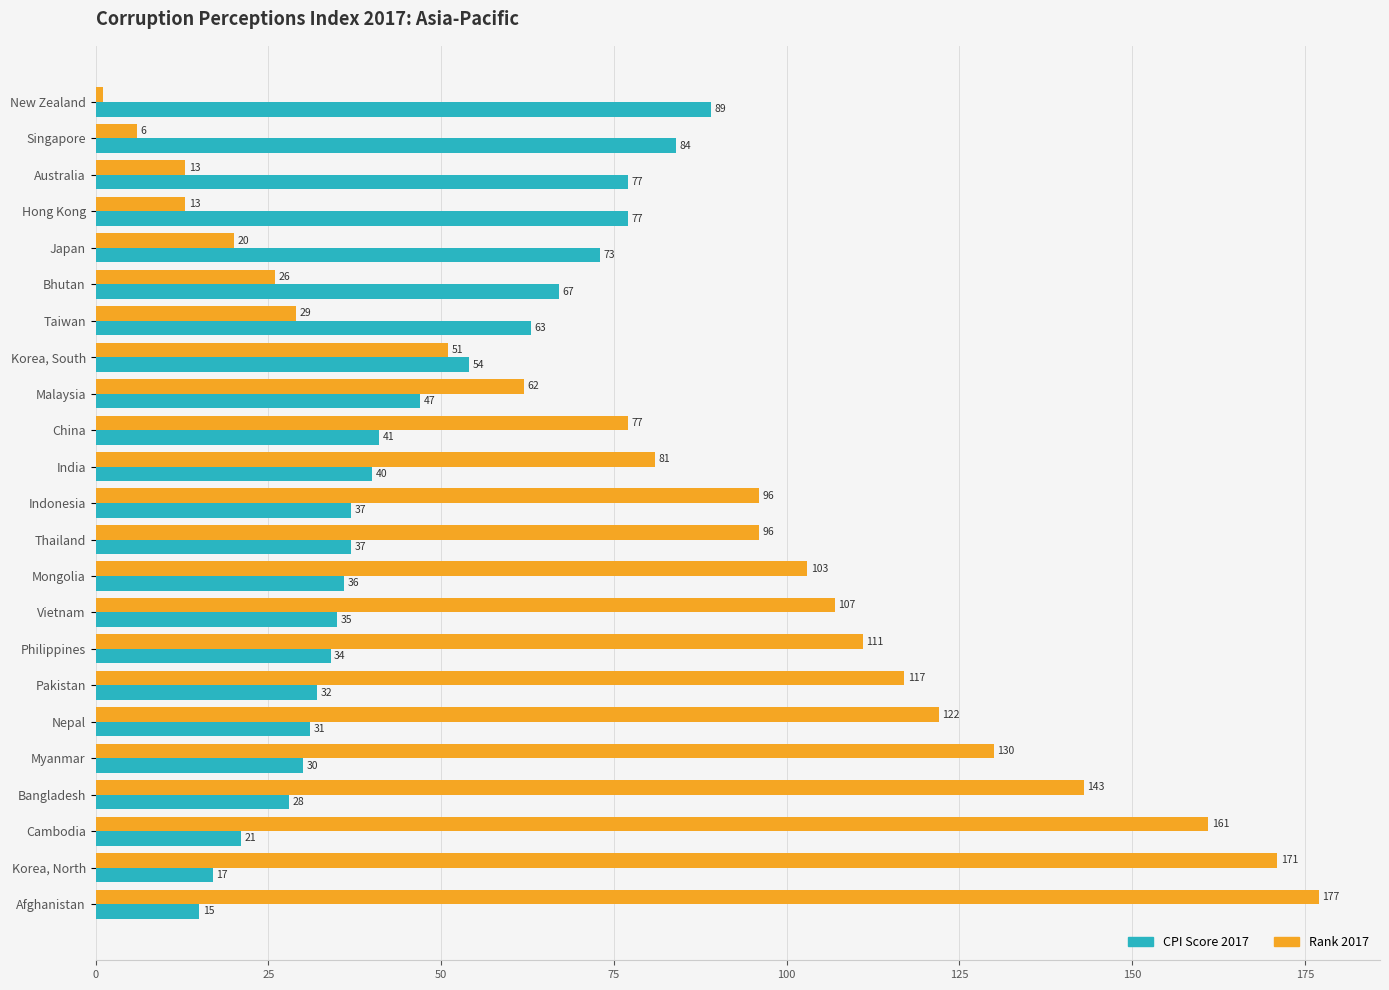

List the series in order of their overall mean, lowest first.

CPI Score 2017, Rank 2017